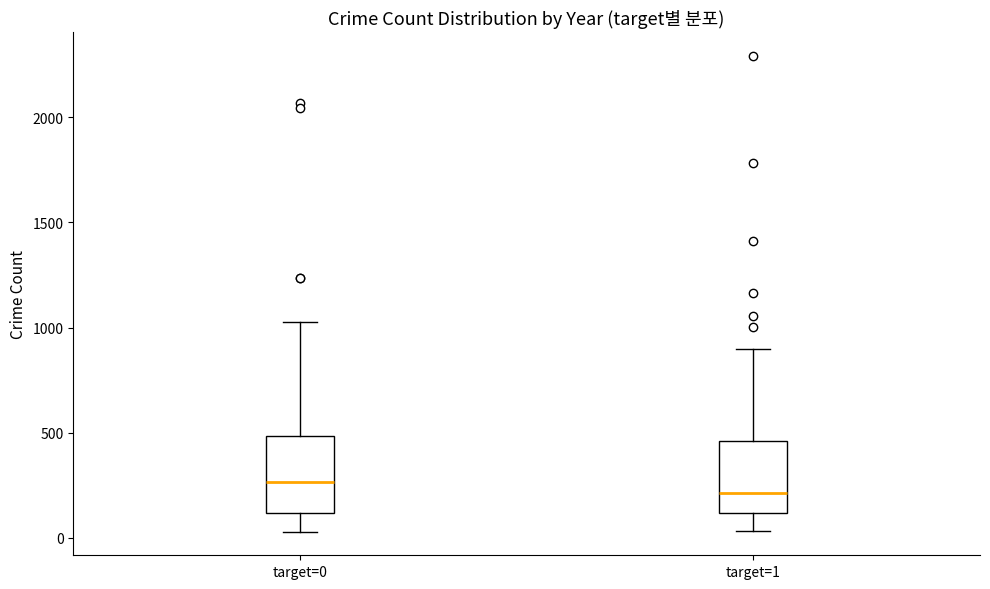

Which box's median line is the highest?

target=0